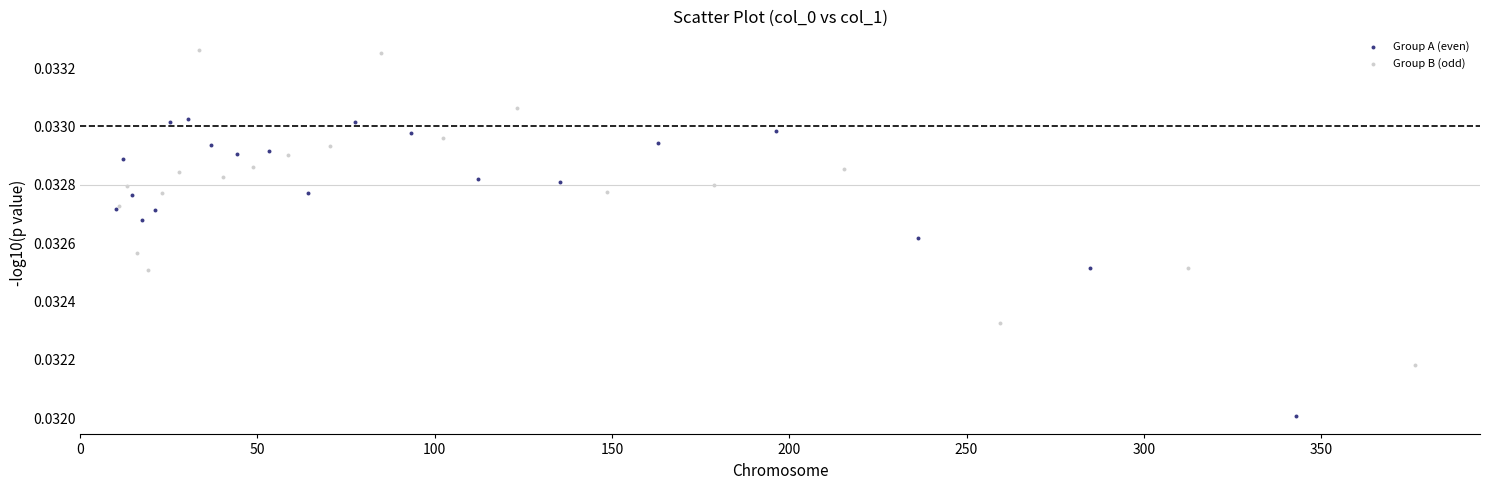

Which series reaches the minimum Y coordinate?

Group A (even)